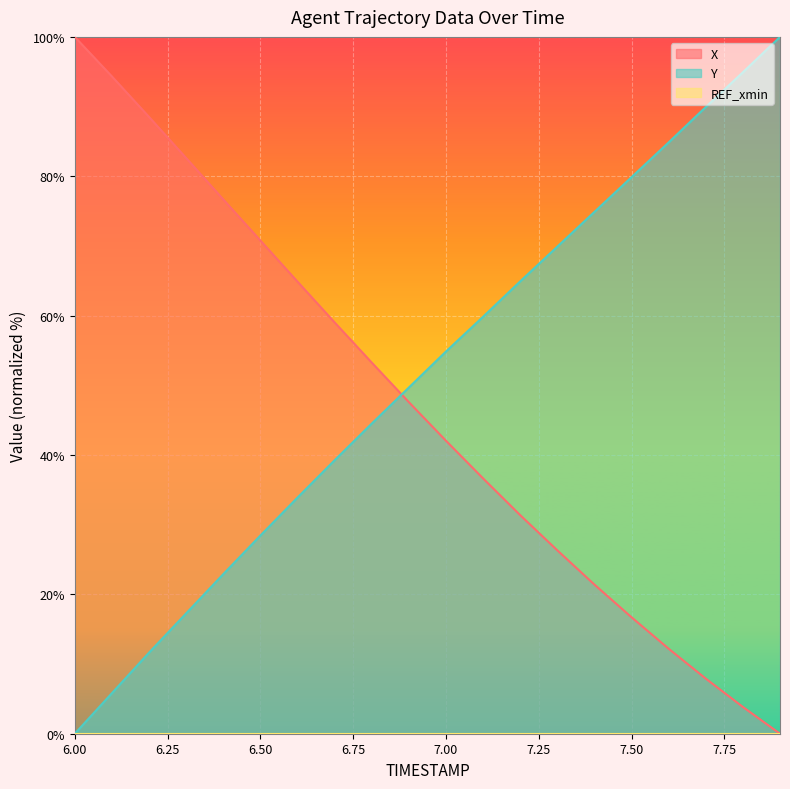

At which category does the chart reach its minimum across all series?

7.9